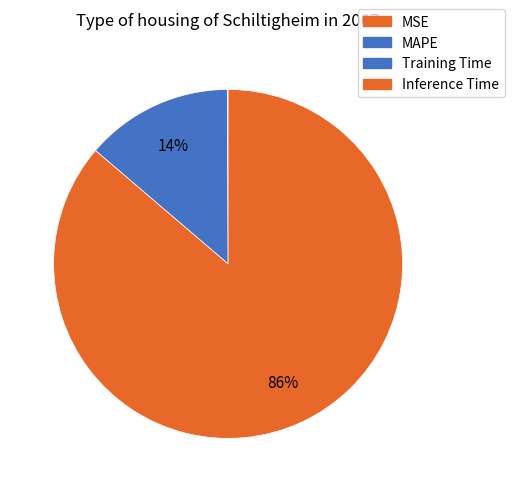

Does any single category account for the majority?

Yes